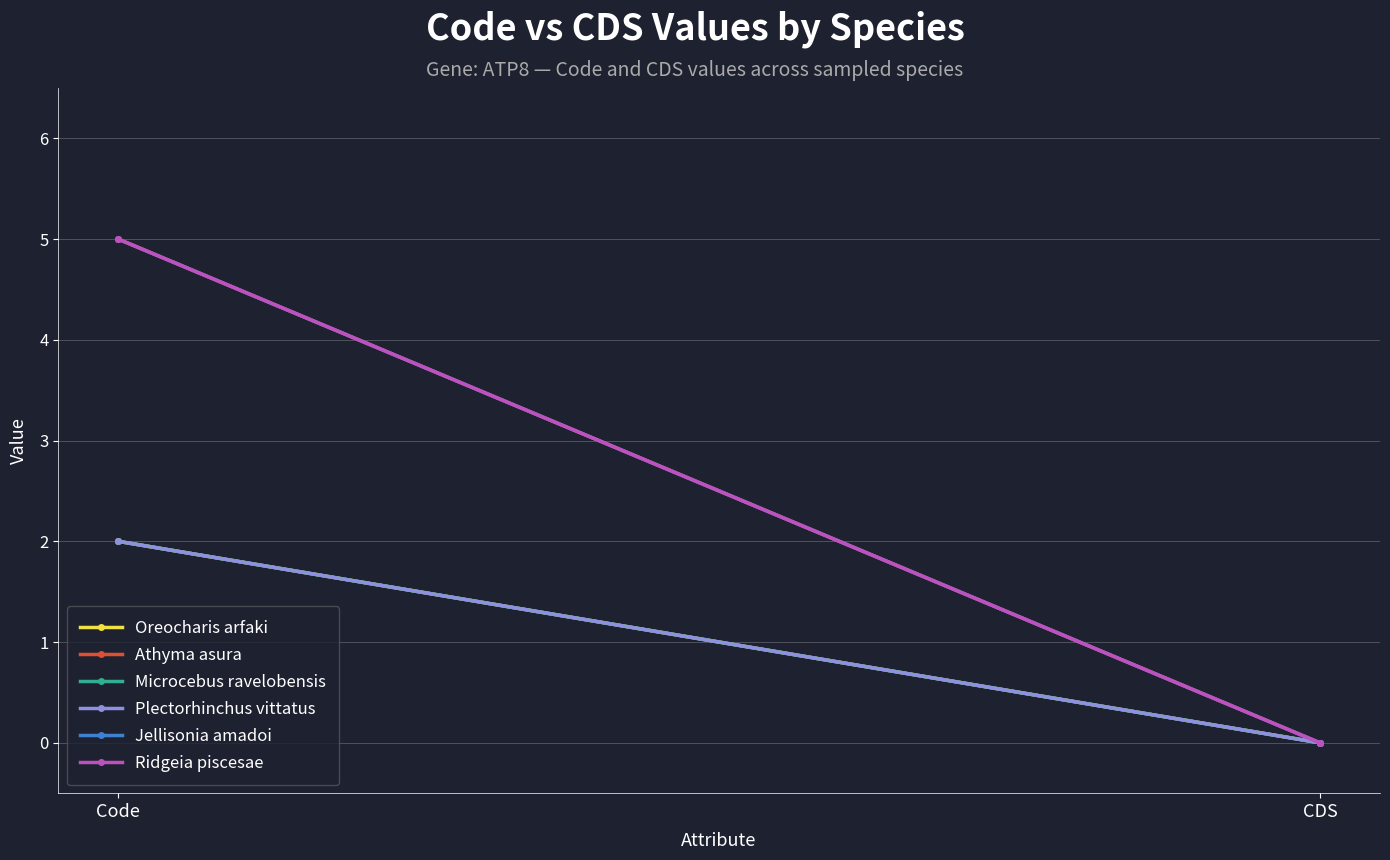

What is the difference between the maximum and minimum values in the Microcebus ravelobensis series?

2